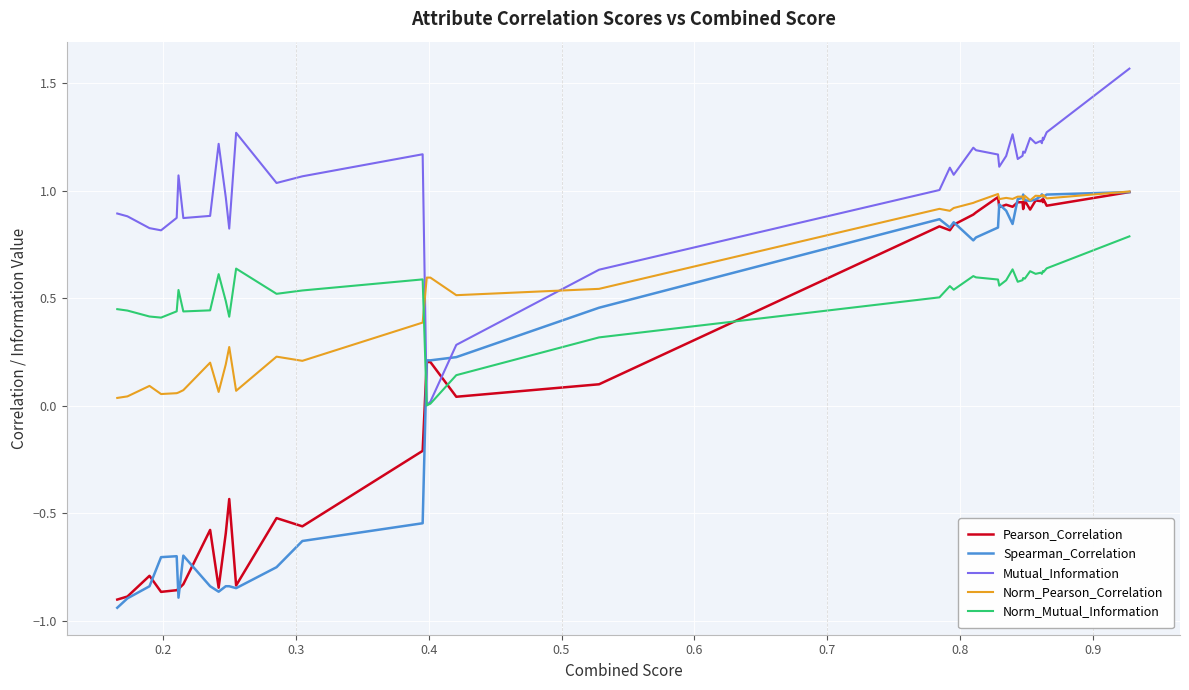

True or false: Norm_Pearson_Correlation and Mutual_Information cross at least once.

True